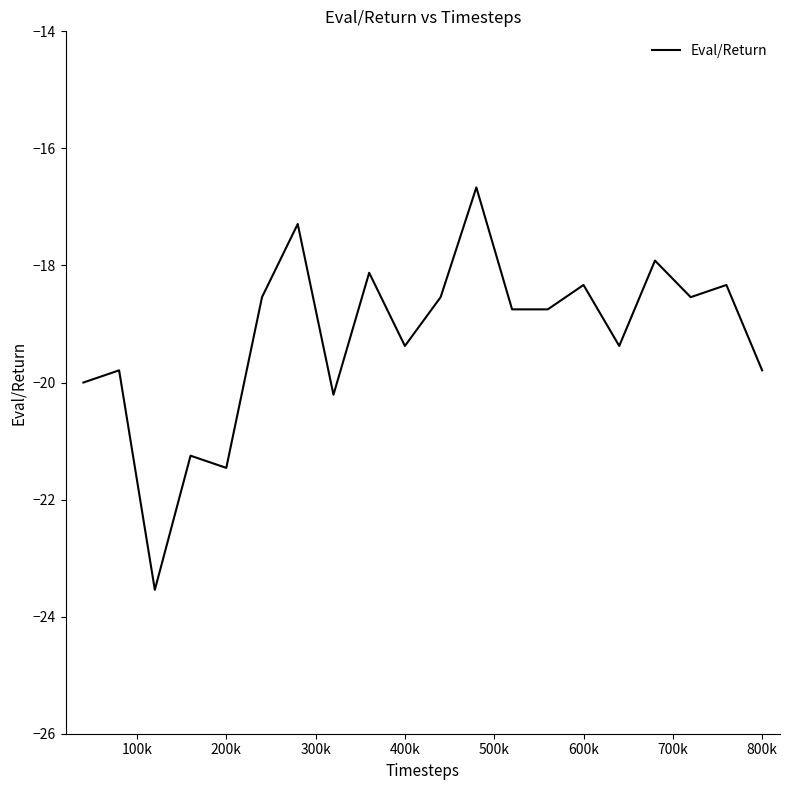

What is the difference between the maximum and minimum values?

6.9